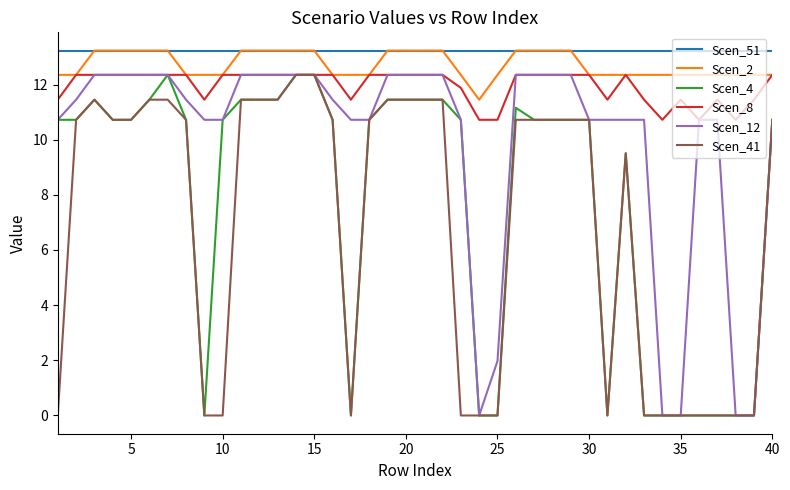

True or false: Scen_12 and Scen_2 cross at least once.

False